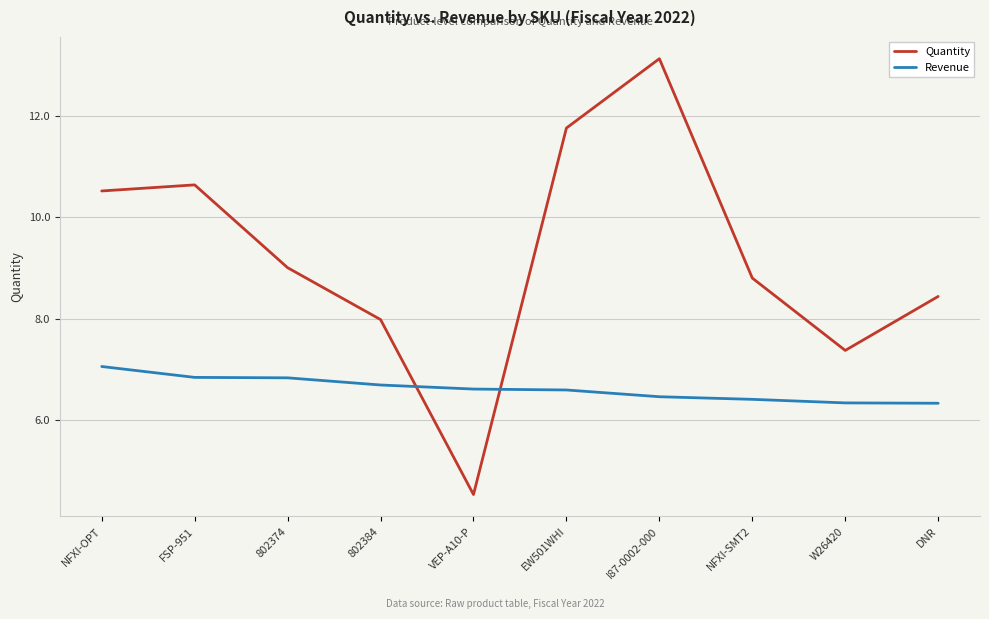

Where is the first local maximum for Quantity?

FSP-951